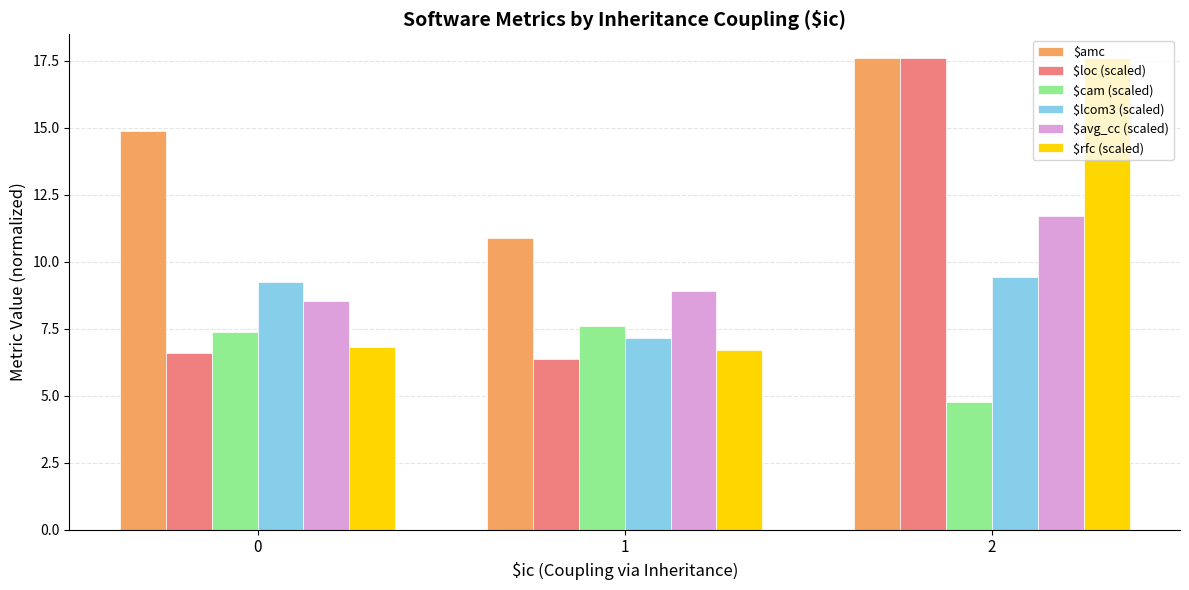

What is the total value across all series at 0?

53.4